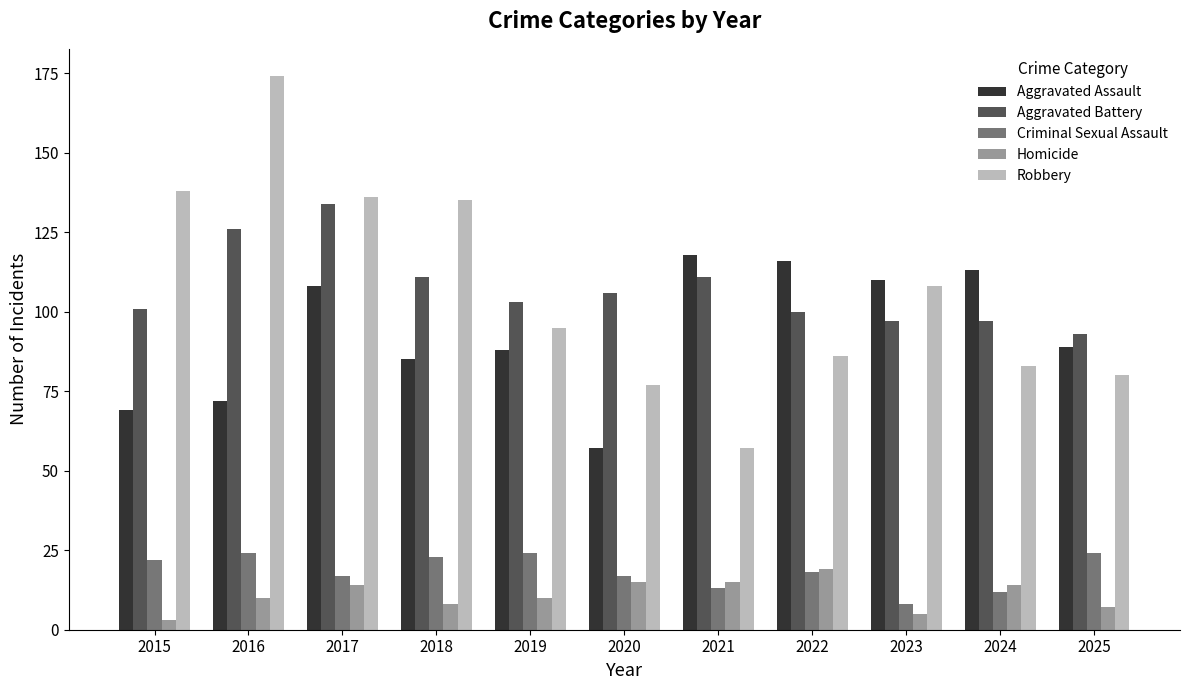

What is the value of the Homicide bar at the 9th from the left?

5